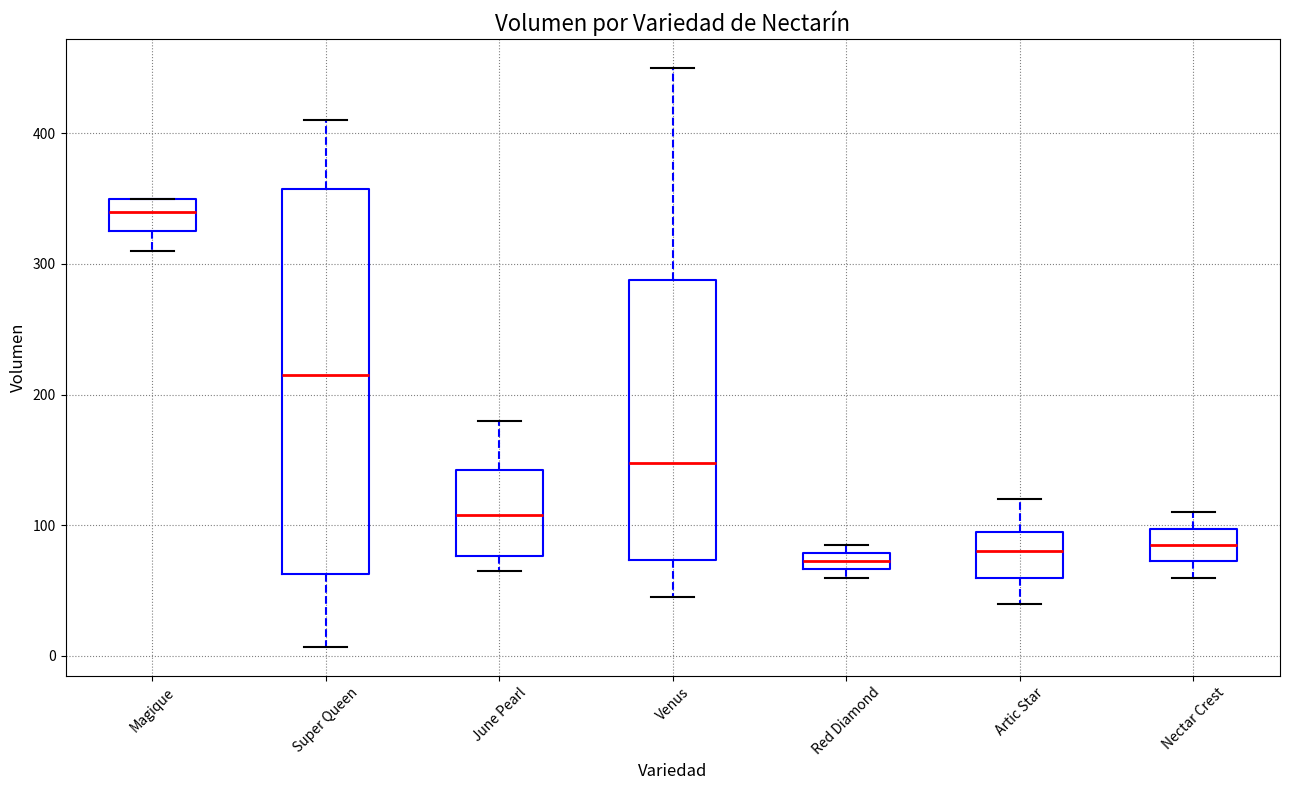

Which box has the highest median line?

Magique